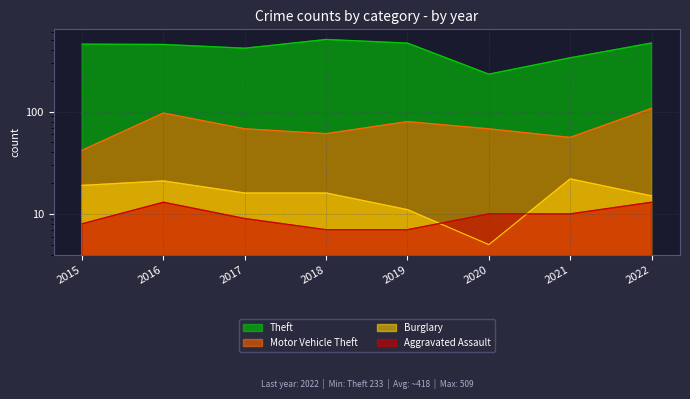

Which has a higher value, 2022 or 2015?

2022